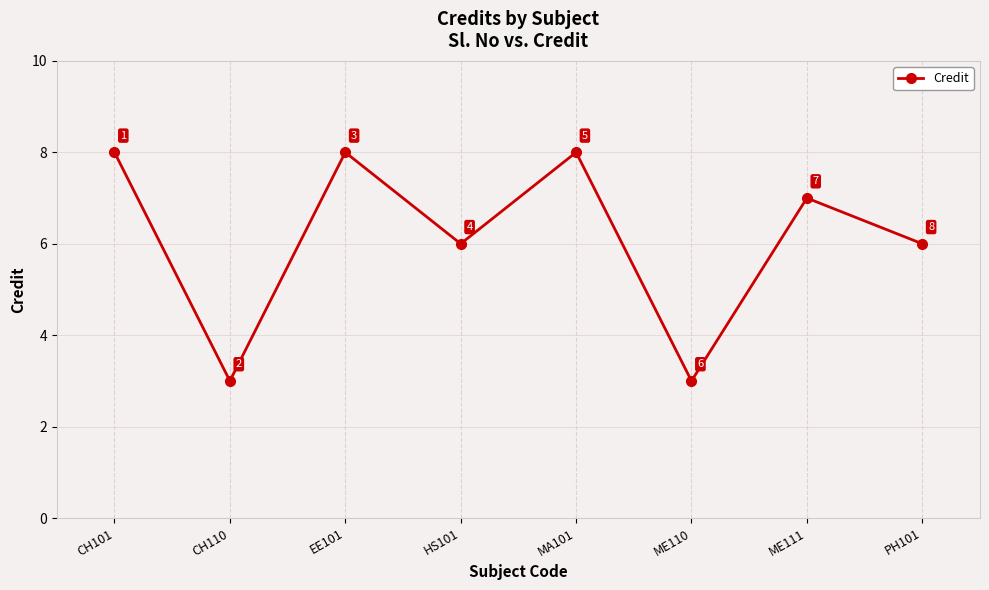

Reading left to right, list all the values displayed in this chart.

8	3	8	6	8	3	7	6